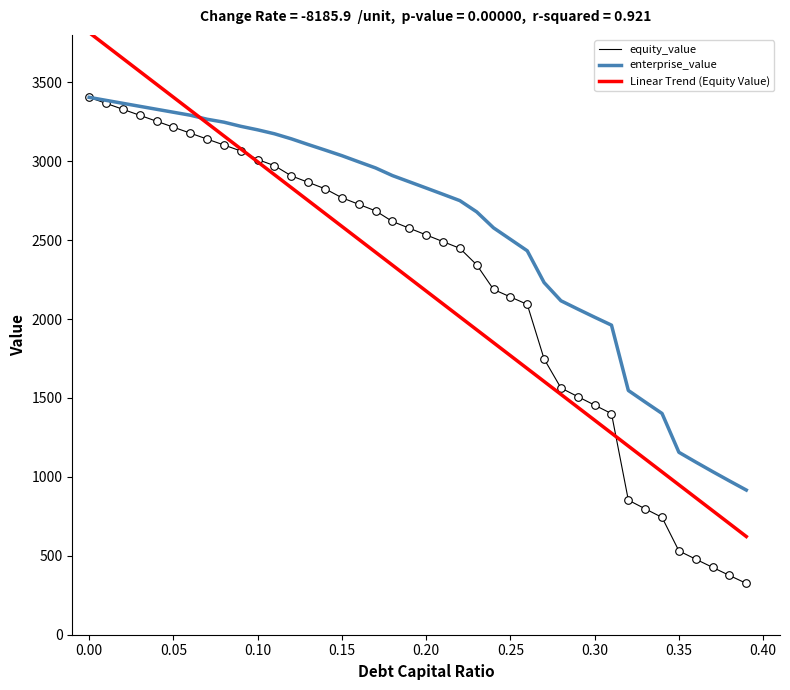

What is the lowest value of the Linear Trend (Equity Value) series?

622.2